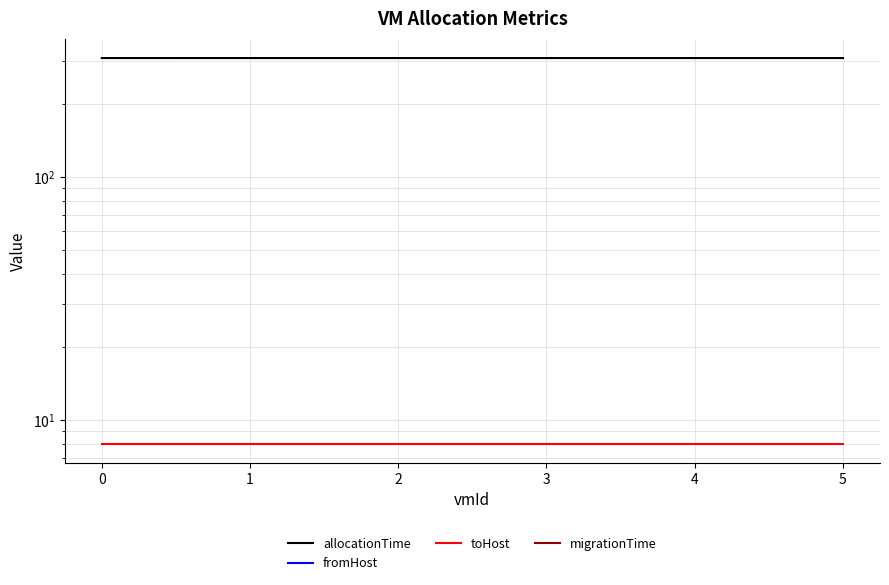

Does the chart have visible grid lines?

Yes